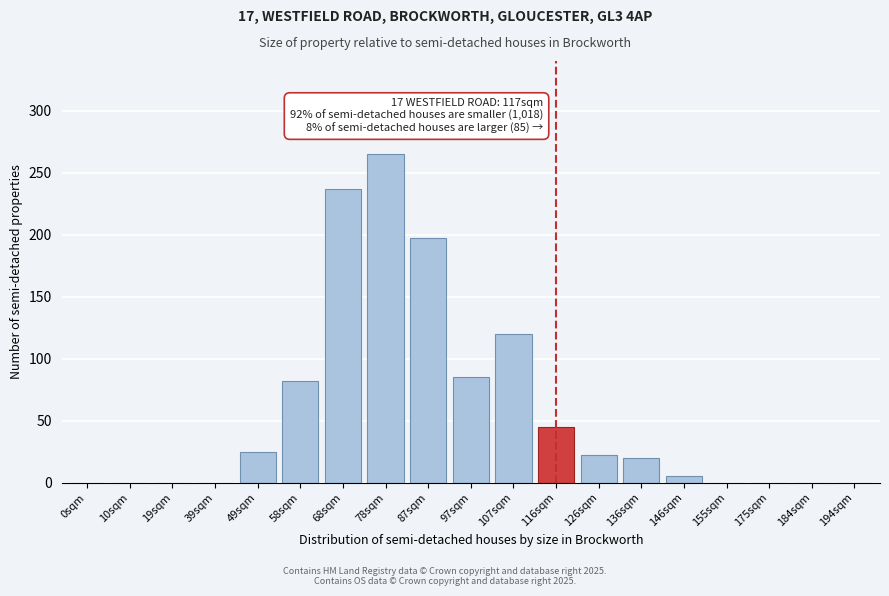

Reading left to right, list all the values displayed in this chart.

0sqm=0	10sqm=0	19sqm=0	39sqm=0	49sqm=25	58sqm=82	68sqm=237	78sqm=265	87sqm=197	97sqm=85	107sqm=120	116sqm=45	126sqm=22	136sqm=20	146sqm=5	155sqm=0	175sqm=0	184sqm=0	194sqm=0